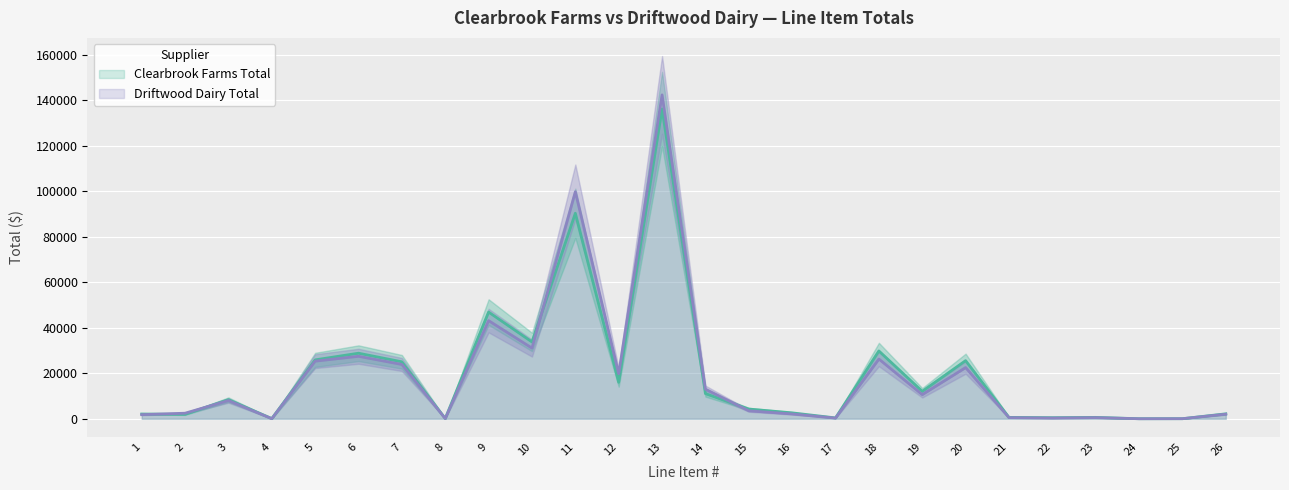

Reading right to left, transcribe all the data shown in this chart.

Clearbrook Farms Total: 26=2166.5	25=25.4	24=11.8	23=606.2	22=473.8	21=606.2	20=25542.0	19=12050.0	18=29799.0	17=368.0	16=2593.5	15=4266.5	14=11050.0	13=136125.0	12=16020.0	11=90300.0	10=33750.0	9=46875.0	8=103.2	7=25020.0	6=28800.0	5=25875.0	4=77.7	3=8395.0	2=1942.5	1=2088.0
Driftwood Dairy Total: 26=2012.5	25=30.0	24=8.2	23=500.0	22=325.0	21=500.0	20=22500.0	19=10600.0	18=26250.0	17=296.0	16=2100.0	15=3500.0	14=13000.0	13=142312.5	12=19800.0	11=99750.0	10=31050.0	9=43125.0	8=88.0	7=23850.0	6=27450.0	5=25312.5	4=30.0	3=8000.0	2=2437.5	1=1800.0